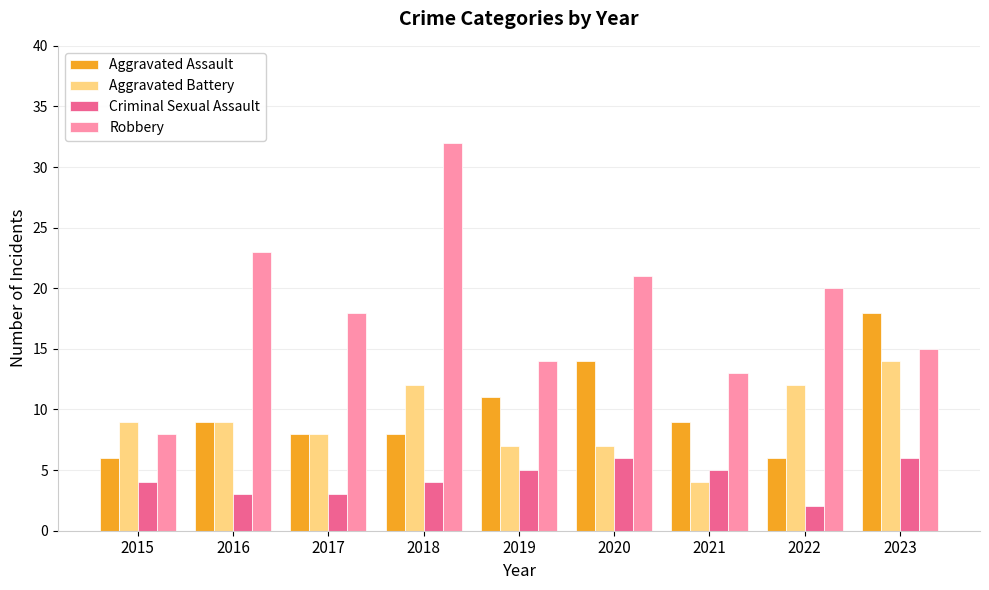

What is the minimum value for Robbery?

8